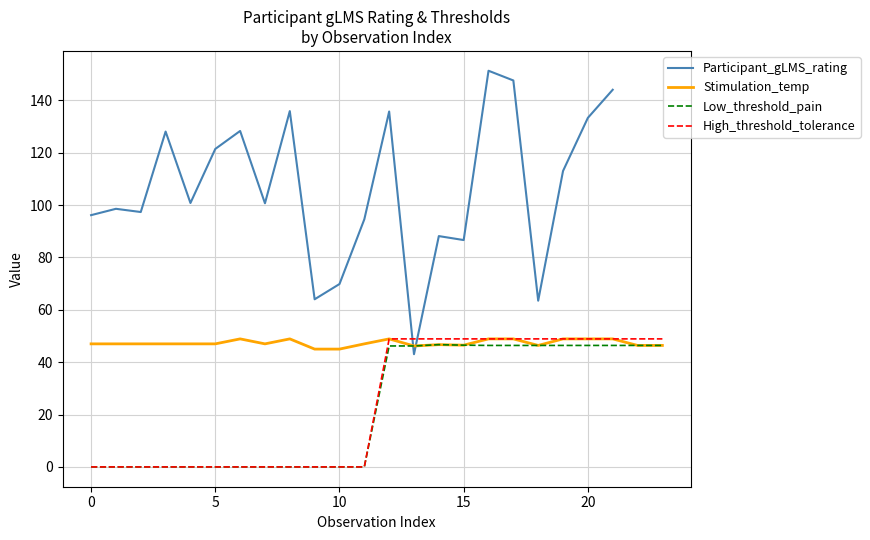

What are all the series names shown in the legend?

Participant_gLMS_rating, Stimulation_temp, Low_threshold_pain, High_threshold_tolerance